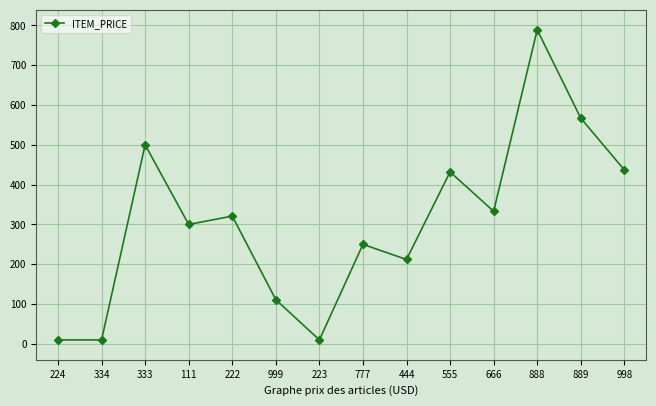

At which category does the data reach its first local peak?

333